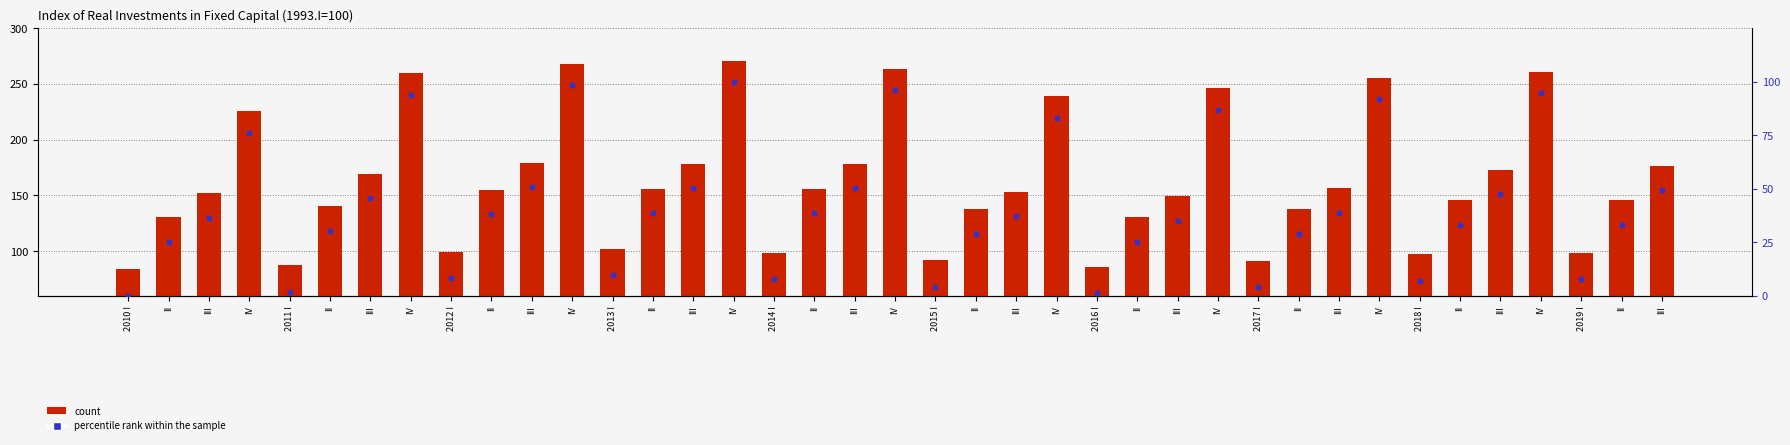

Which series has the largest total across all categories?

count